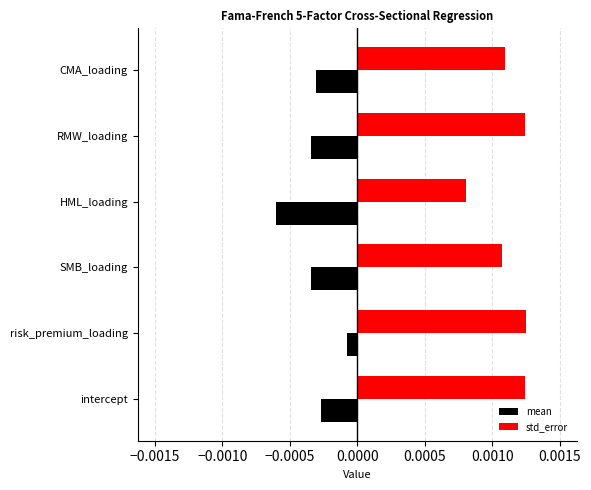

Which series has the widest spread of values?

mean